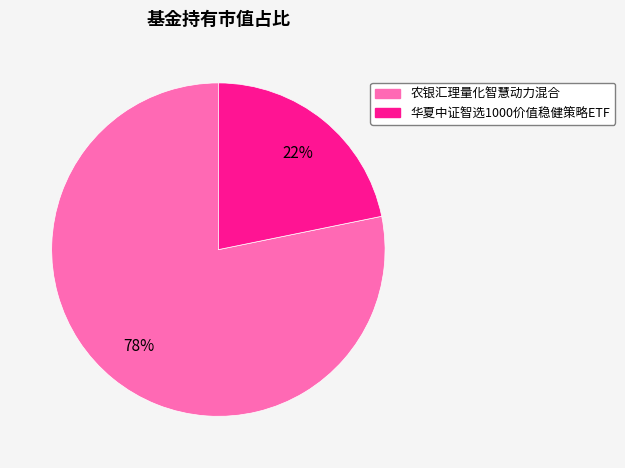

To the nearest percent, what is the difference between the 农银汇理量化智慧动力混合 and 华夏中证智选1000价值稳健策略ETF slice percentages?

56%